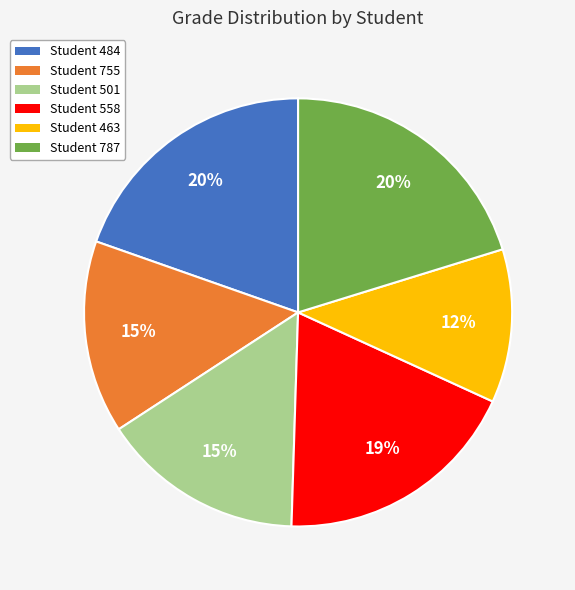

Is there a majority slice in this chart?

No